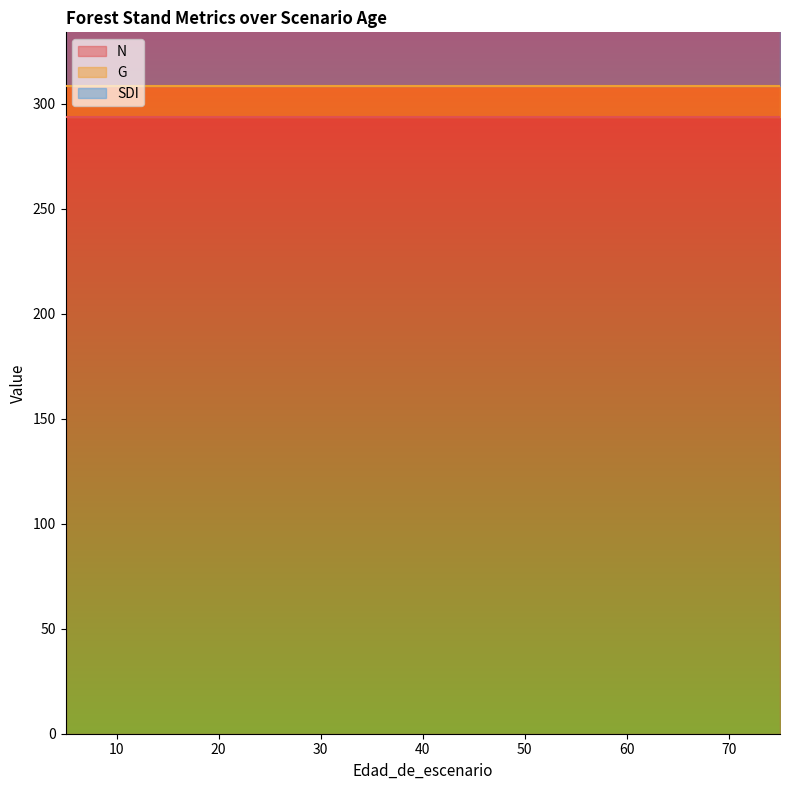

What are all the series names shown in the legend?

N, G, SDI